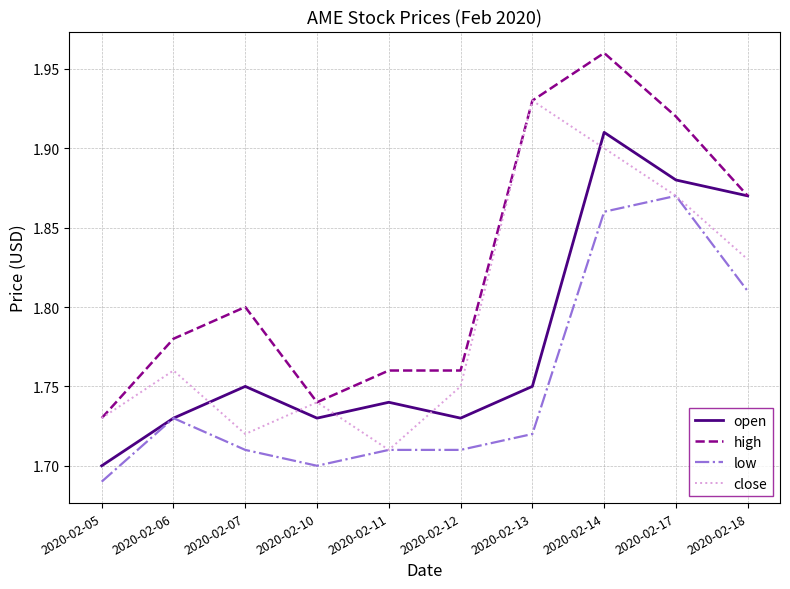

List the series in order of their overall mean, highest first.

high, close, open, low